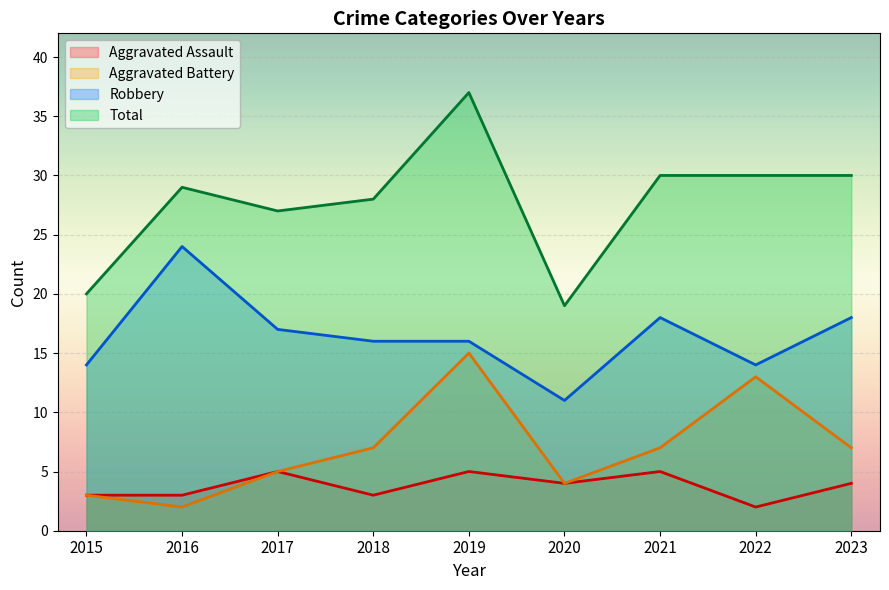

What is the minimum value for Aggravated Battery?

2